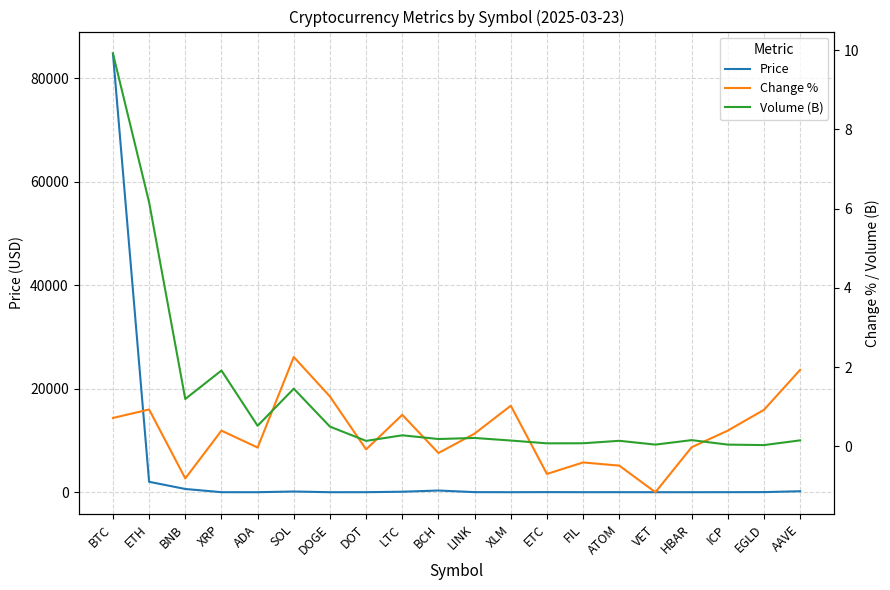

How many interior local peaks does the Change % series have?

6